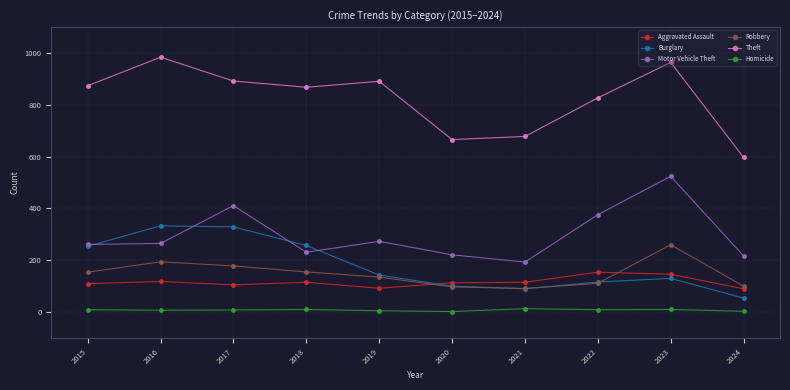

How many lines are shown in the chart?

6